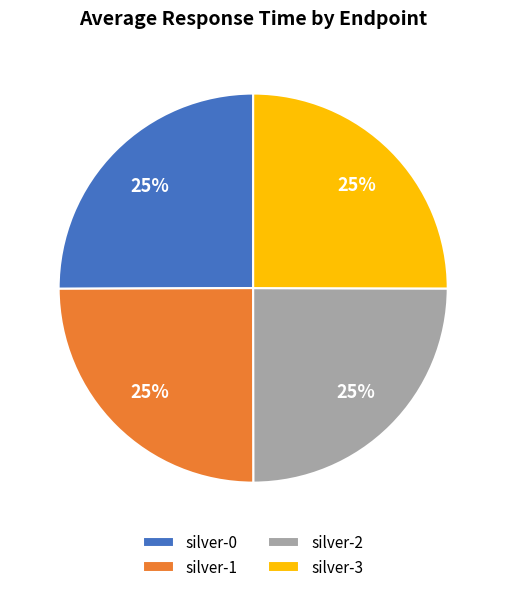

How many slices are in this pie chart?

4